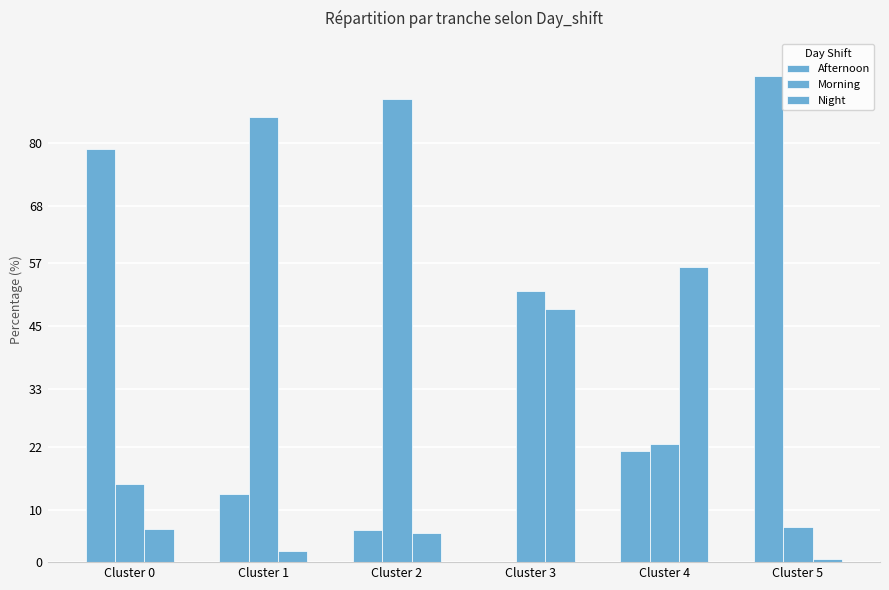

Rank the categories by Night value from highest to lowest.

Cluster 4, Cluster 3, Cluster 0, Cluster 2, Cluster 1, Cluster 5